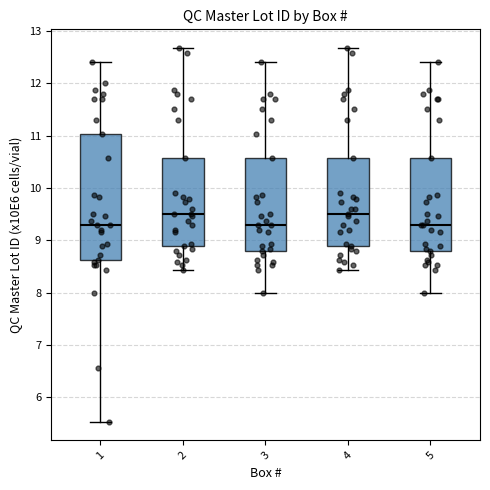

Reading left to right, read every box against the y-axis: the position of its median line, the range the box covers, and the ends of its whiskers. The values are not printed on the chart, so give them approximately, as read against the axis.

1: median 9.3, box 8.6 to 11.0, whiskers 5.5 to 12.4
2: median 9.5, box 8.9 to 10.6, whiskers 8.4 to 12.7
3: median 9.3, box 8.8 to 10.6, whiskers 8.0 to 12.4
4: median 9.5, box 8.9 to 10.6, whiskers 8.4 to 12.7
5: median 9.3, box 8.8 to 10.6, whiskers 8.0 to 12.4